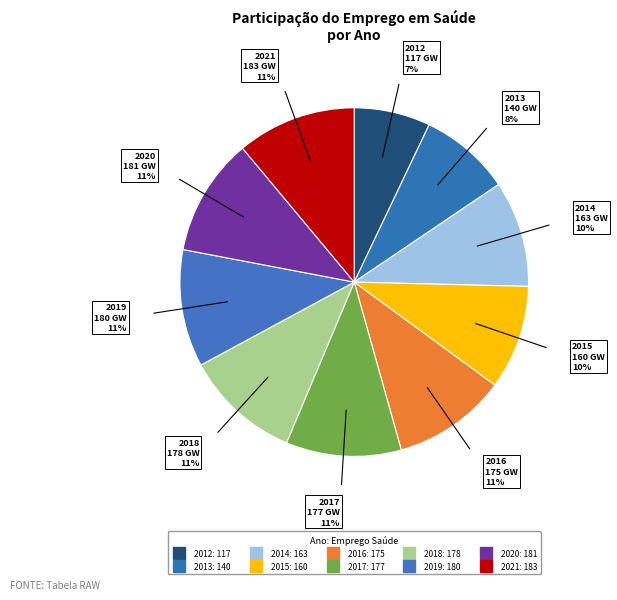

Is 2018 the majority of the pie?

No